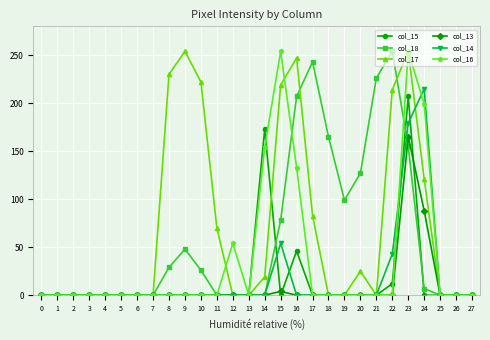

At which category is the sum across all series the highest?

23